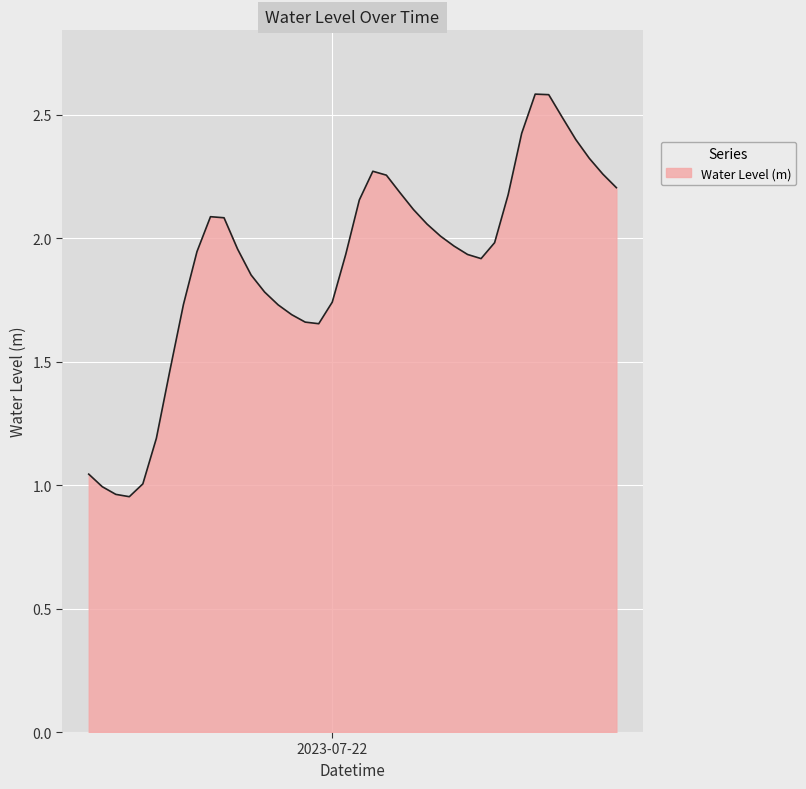

What is the greatest value displayed?

2.6